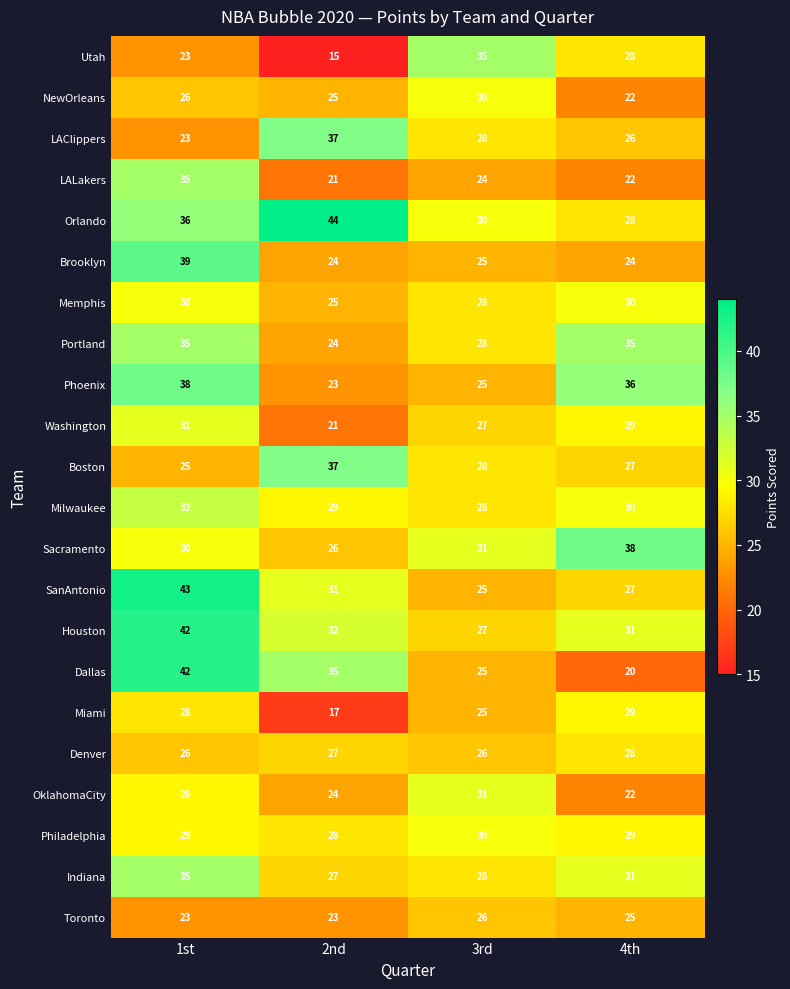

Which series has the largest total across all categories?

Orlando